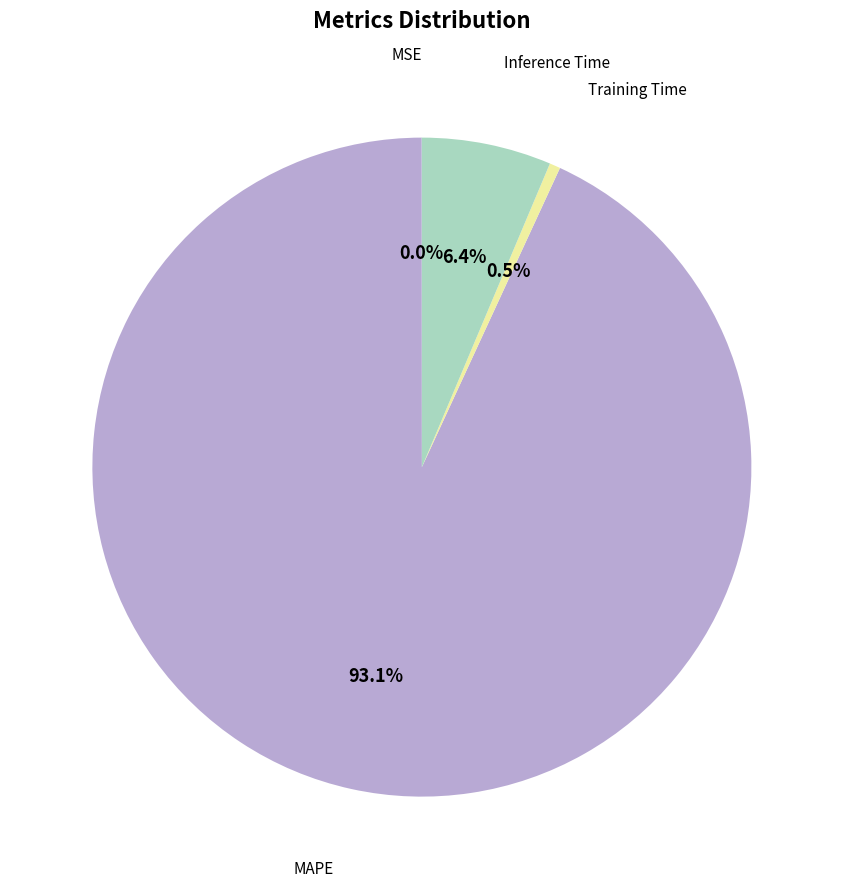

Is there any slice that represents more than half of the pie?

Yes